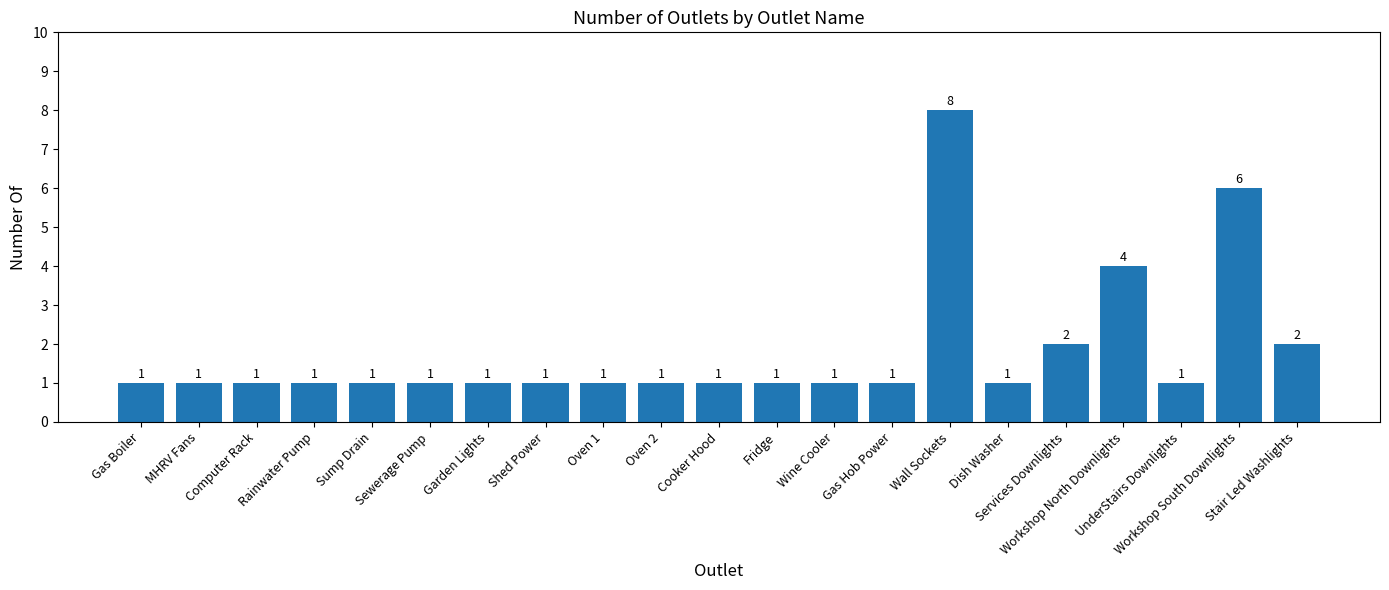

The chart shows a value of 2 at Stair Led Washlights. True or false?

True